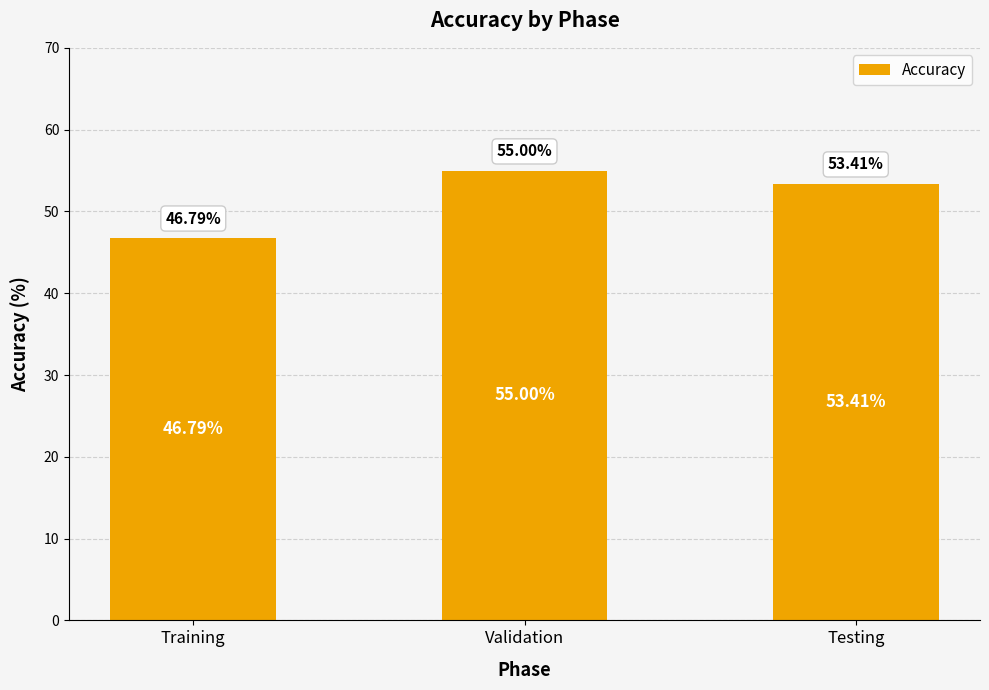

Between Testing and Training, which is larger?

Testing